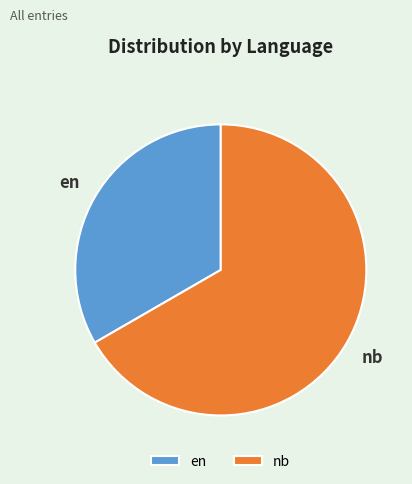

Is the sum of en and nb greater than half?

Yes